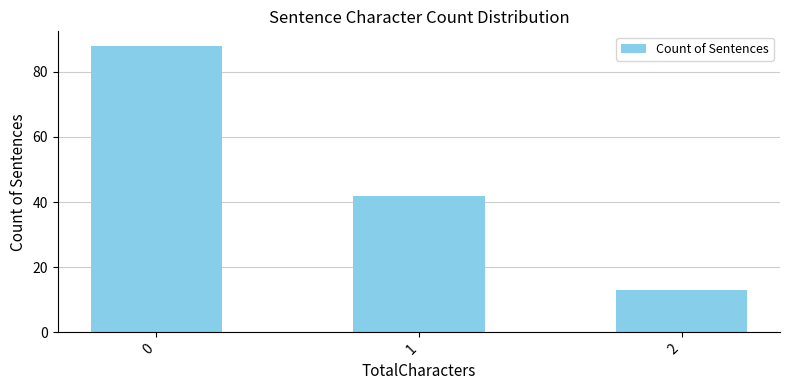

What is the value of the 3rd bar from the left?

13